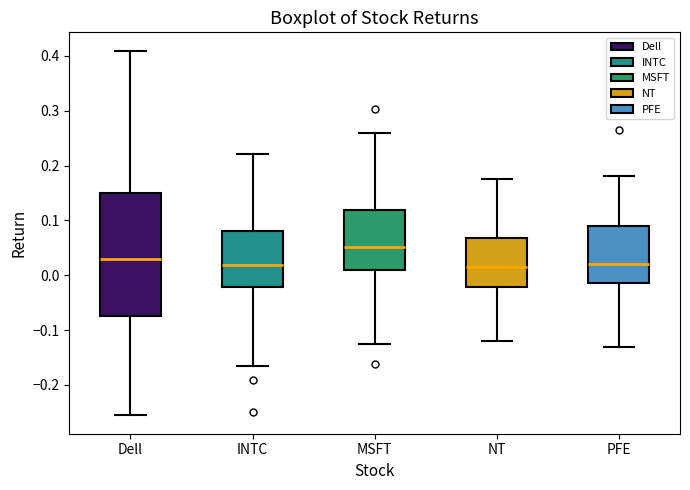

Which box's median line is the highest?

MSFT